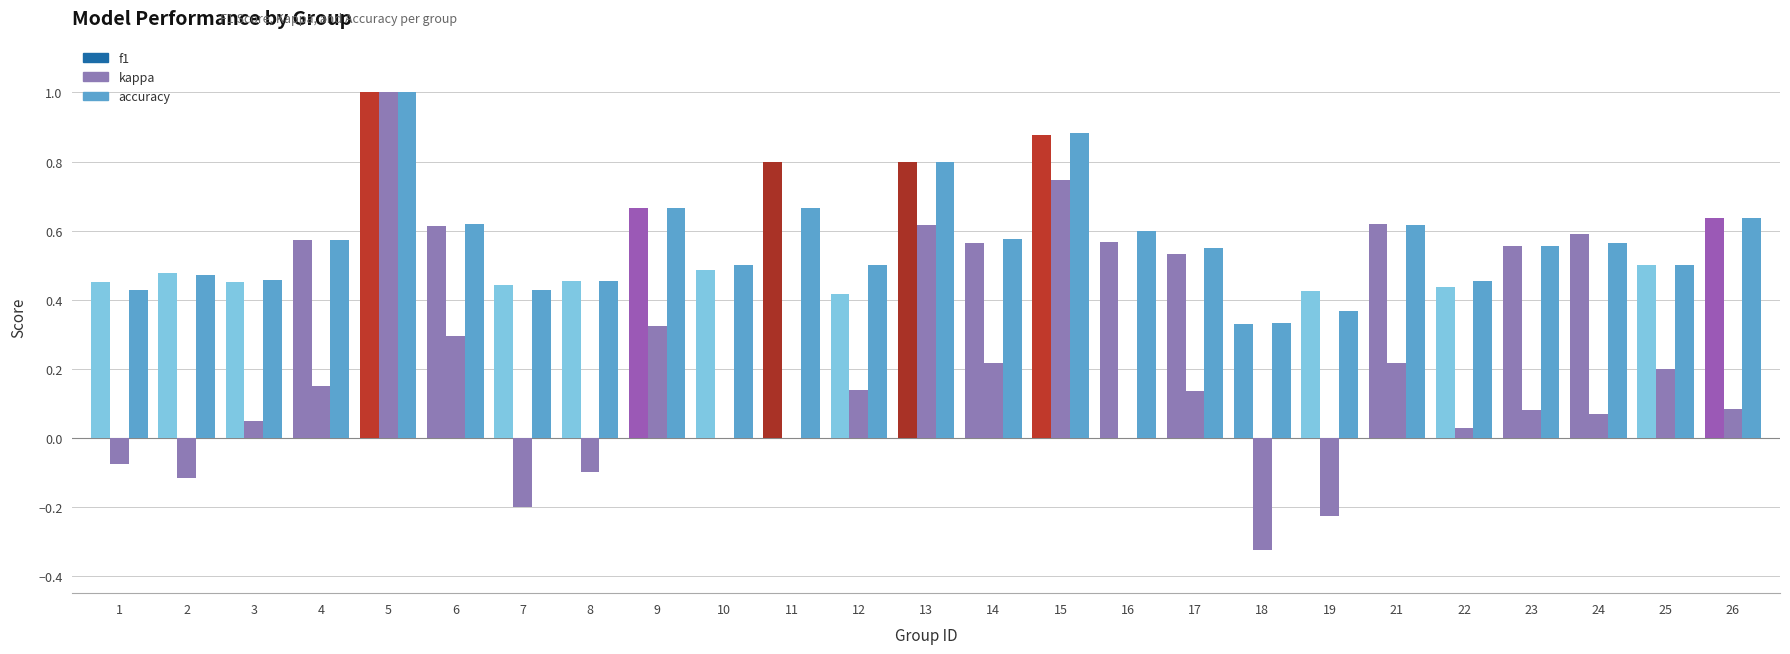

Which series has the largest total across all categories?

f1